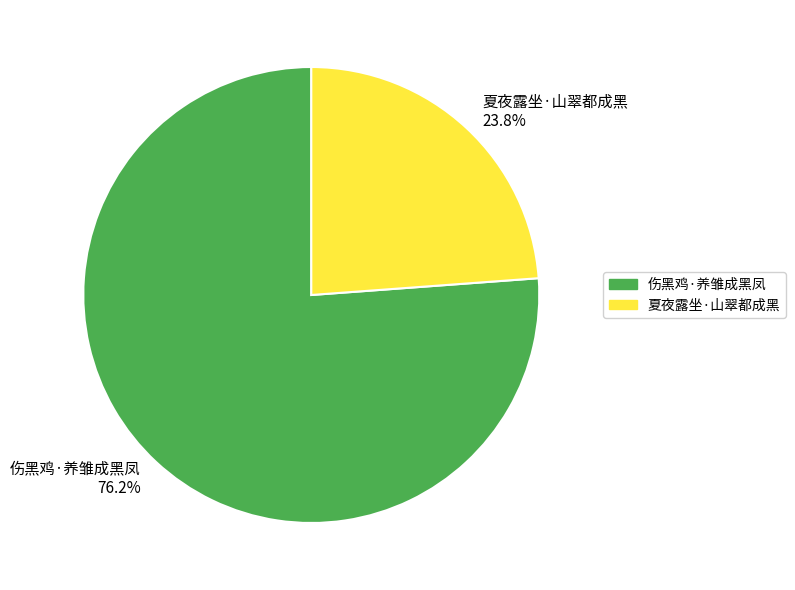

What percentage is NOT represented by 夏夜露坐·山翠都成黑?

76.2%